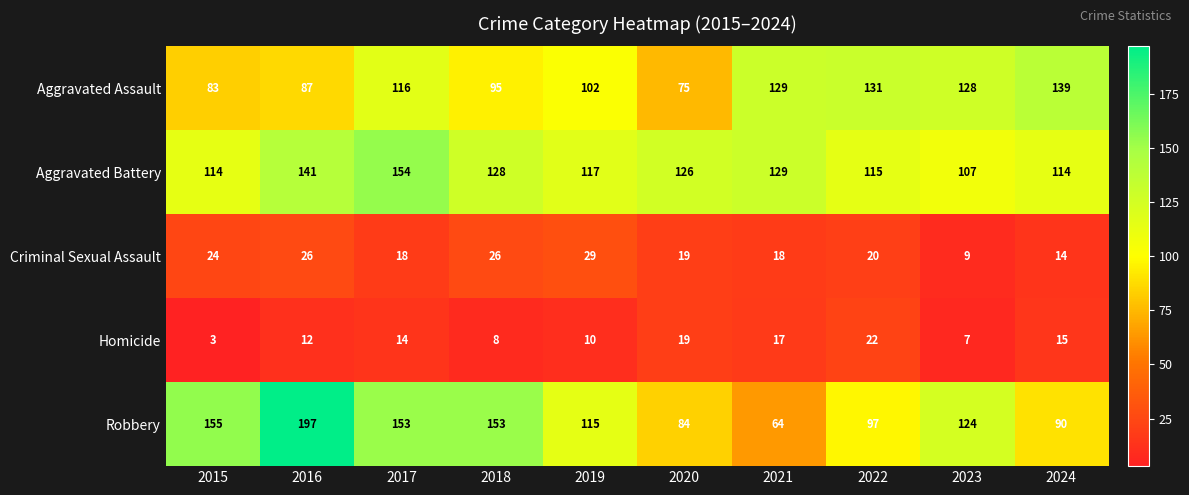

Rank the categories by Homicide value from highest to lowest.

2022, 2020, 2021, 2024, 2017, 2016, 2019, 2018, 2023, 2015